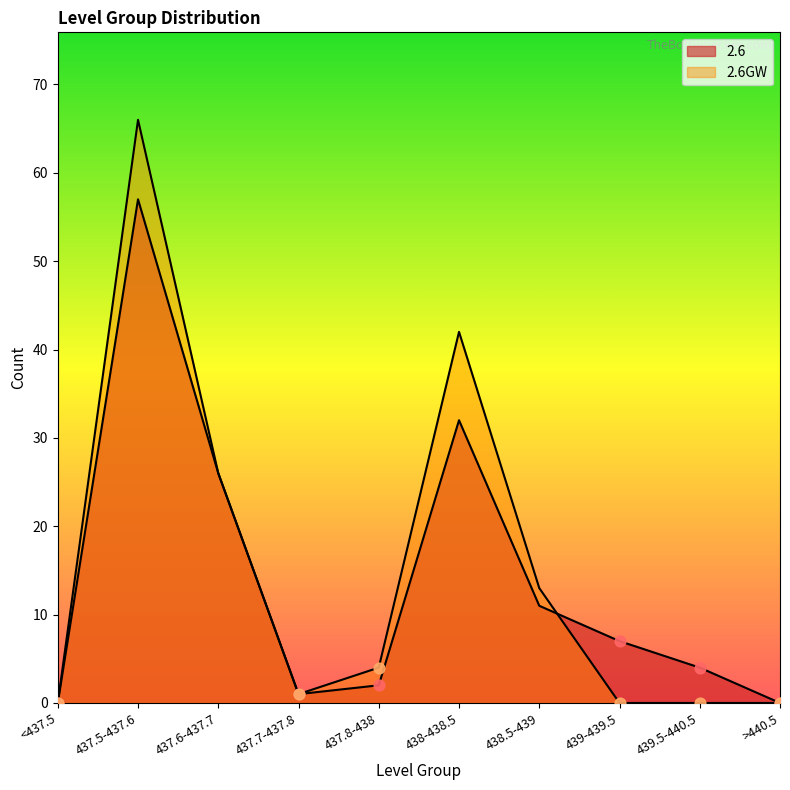

What is the total value across all series at 438.5-439?

24